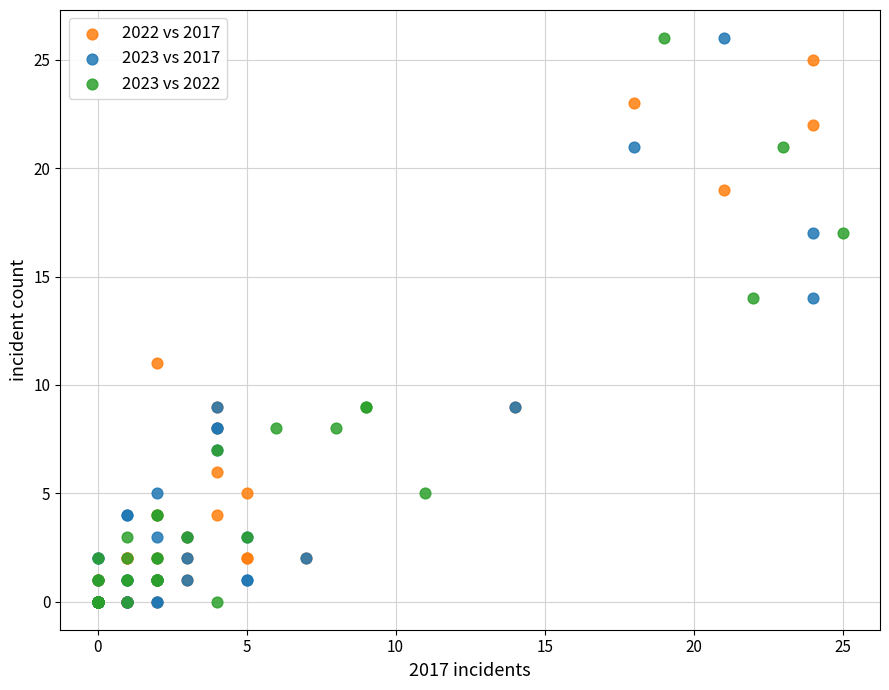

What are all the series names shown in the legend?

2022 vs 2017, 2023 vs 2017, 2023 vs 2022